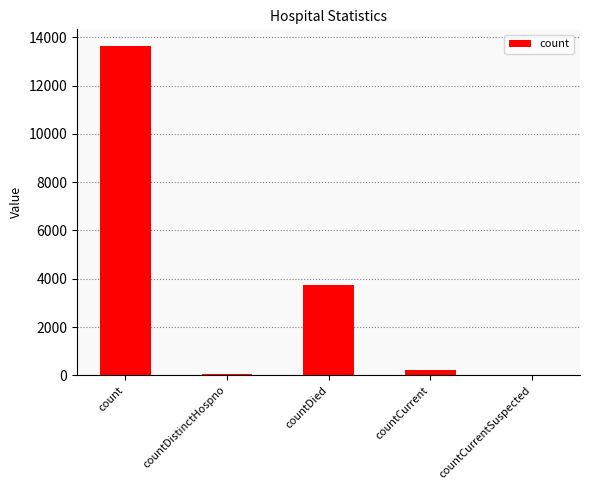

What is the approximate value at countDied?

3735